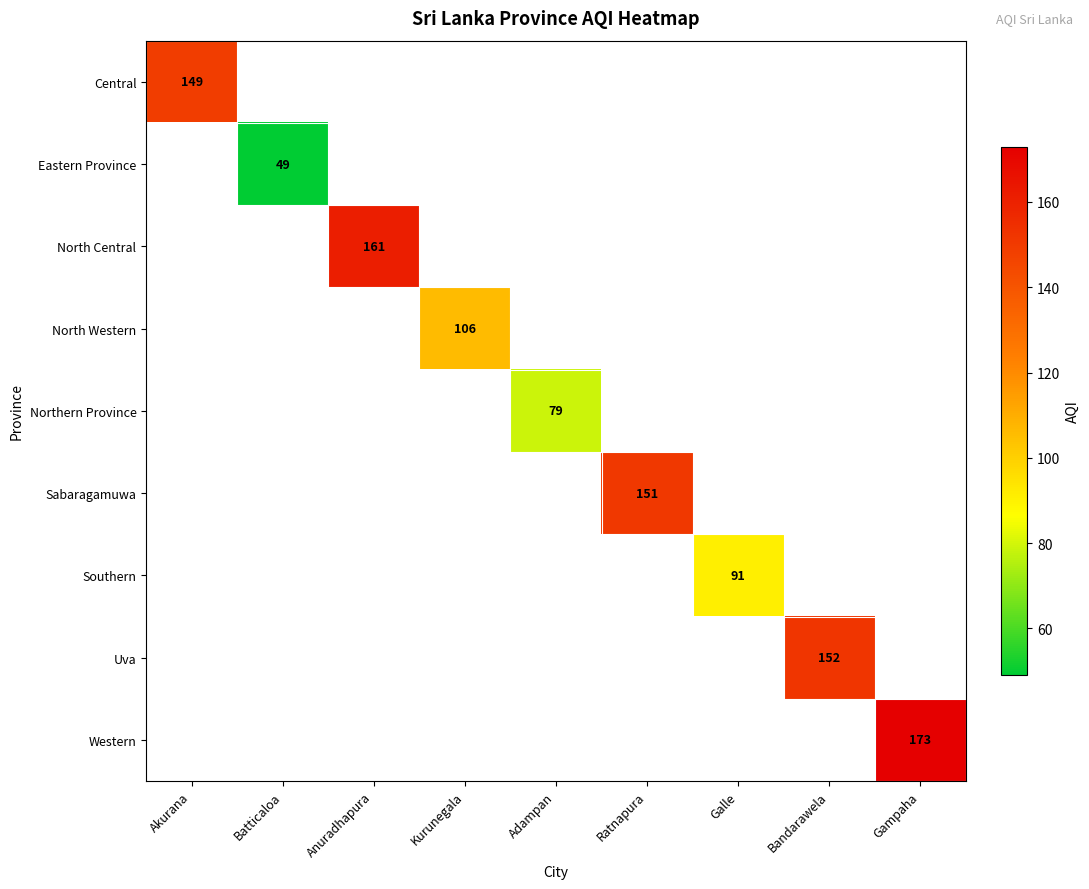

True or false: Uva has a value of 152.0 at Bandarawela.

True